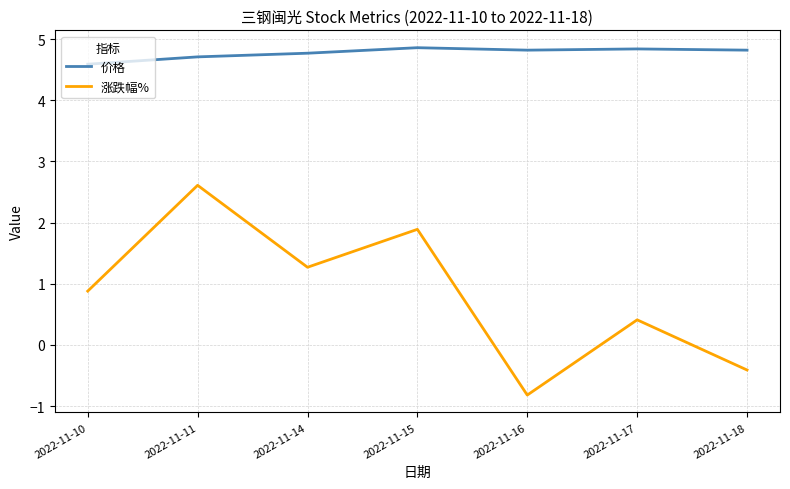

True or false: 涨跌幅% and 价格 intersect in this chart.

False